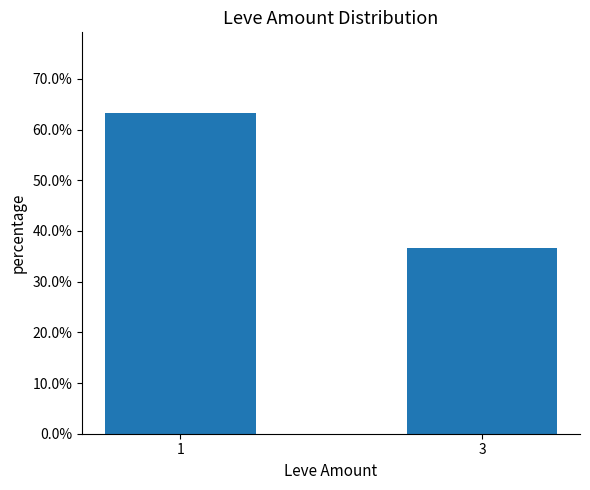

At which label does the data first exceed 63?

1